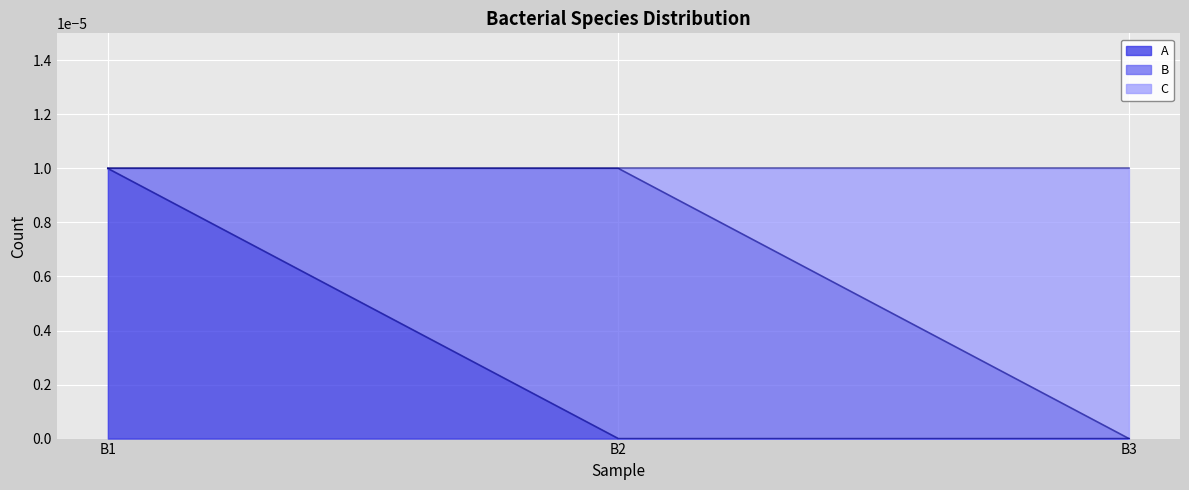

At which label does A reach its peak?

B1